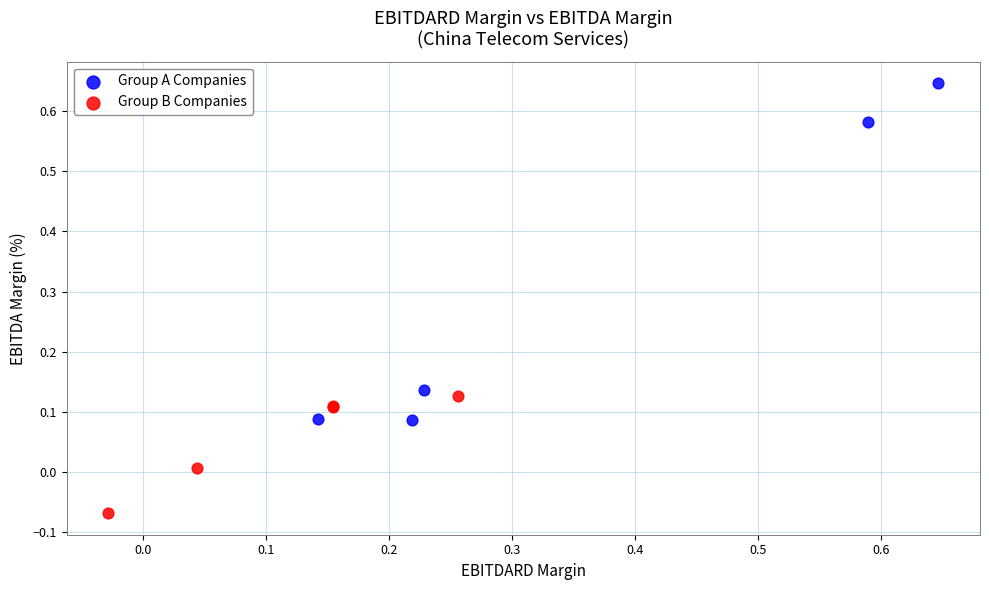

Which series contains the lowest Y value?

Group B Companies